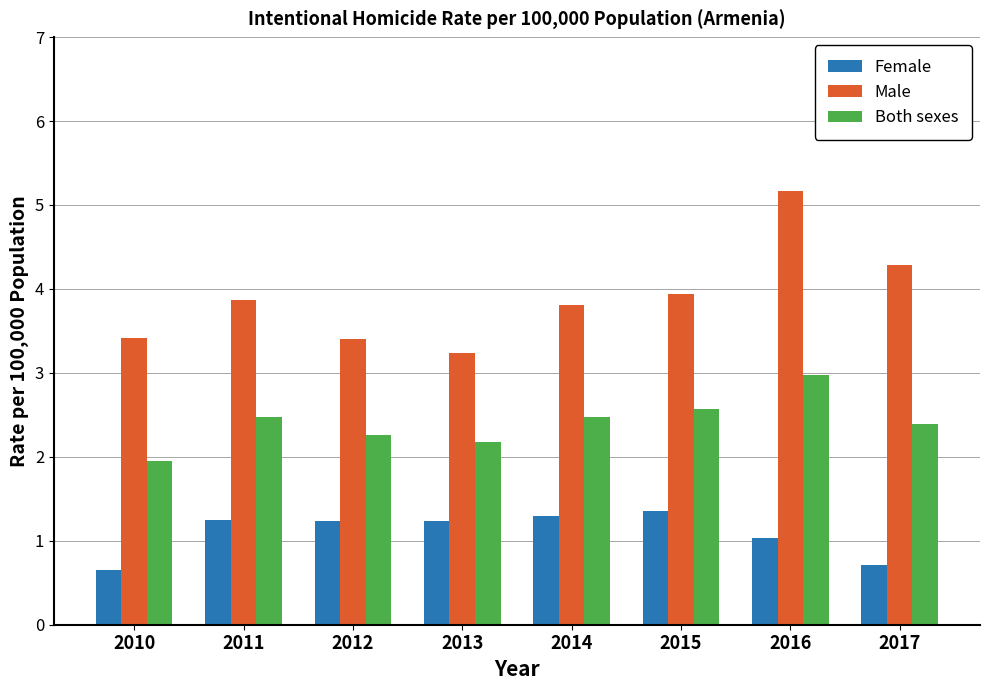

How many bars are there in total?

24